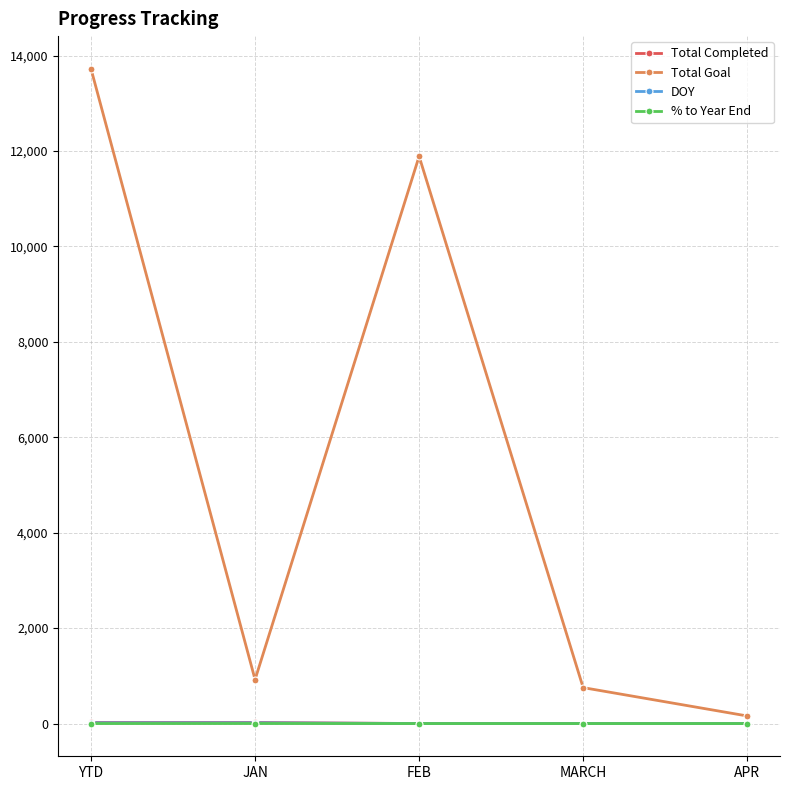

How many lines are shown in the chart?

4